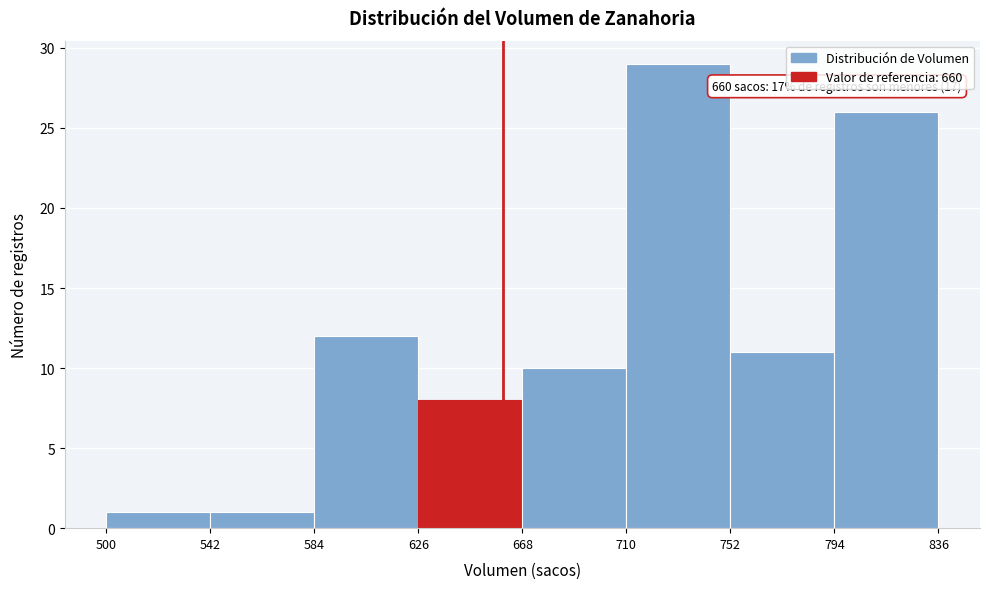

Which range on the x-axis has the tallest bar?

710 to 752